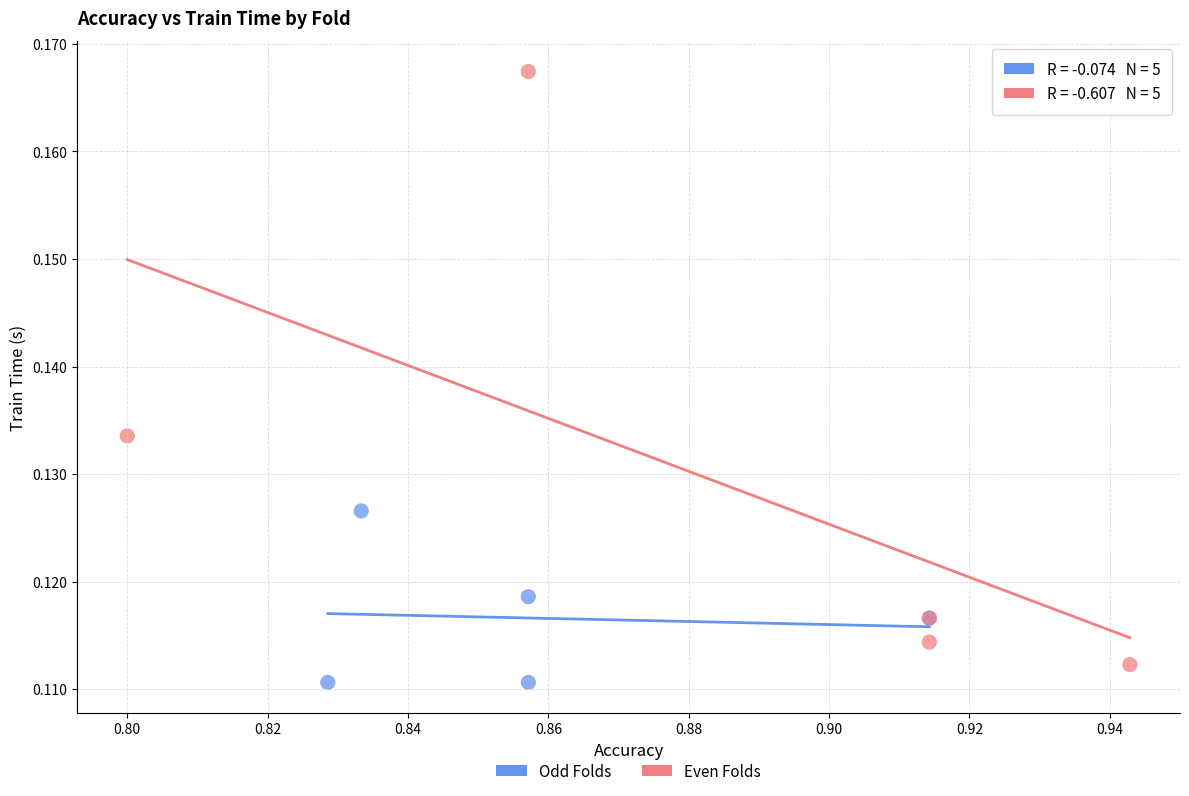

Which series reaches the maximum Y coordinate?

Even Folds